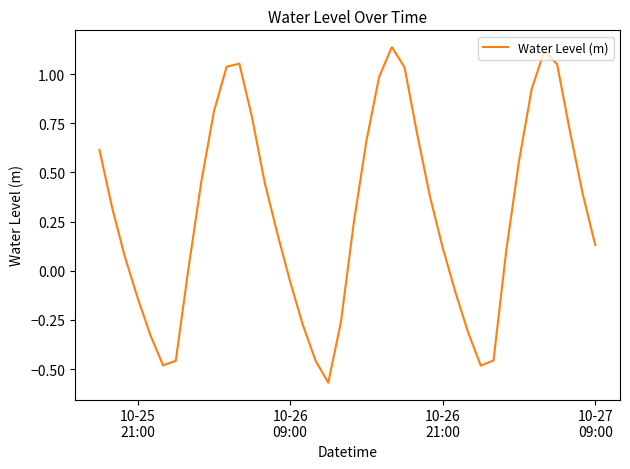

Count the number of categories in the chart.

40